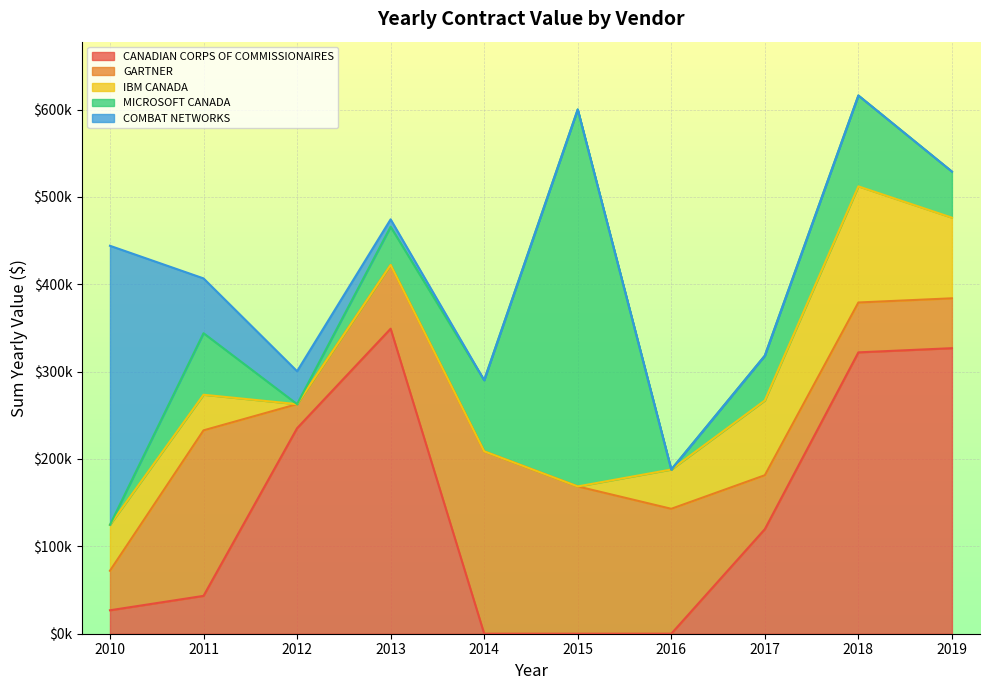

Rank the series by their maximum value, from lowest to highest.

IBM CANADA, GARTNER, COMBAT NETWORKS, CANADIAN CORPS OF COMMISSIONAIRES, MICROSOFT CANADA